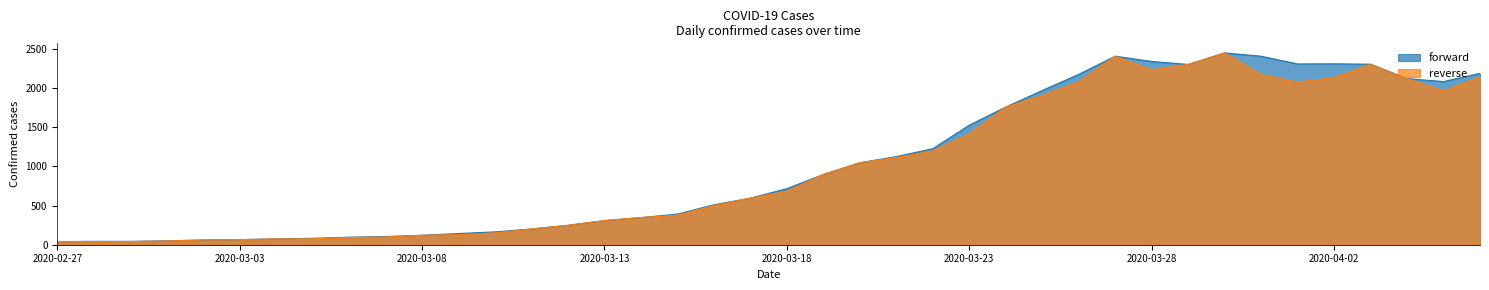

Where is the first local maximum?

2020-03-27